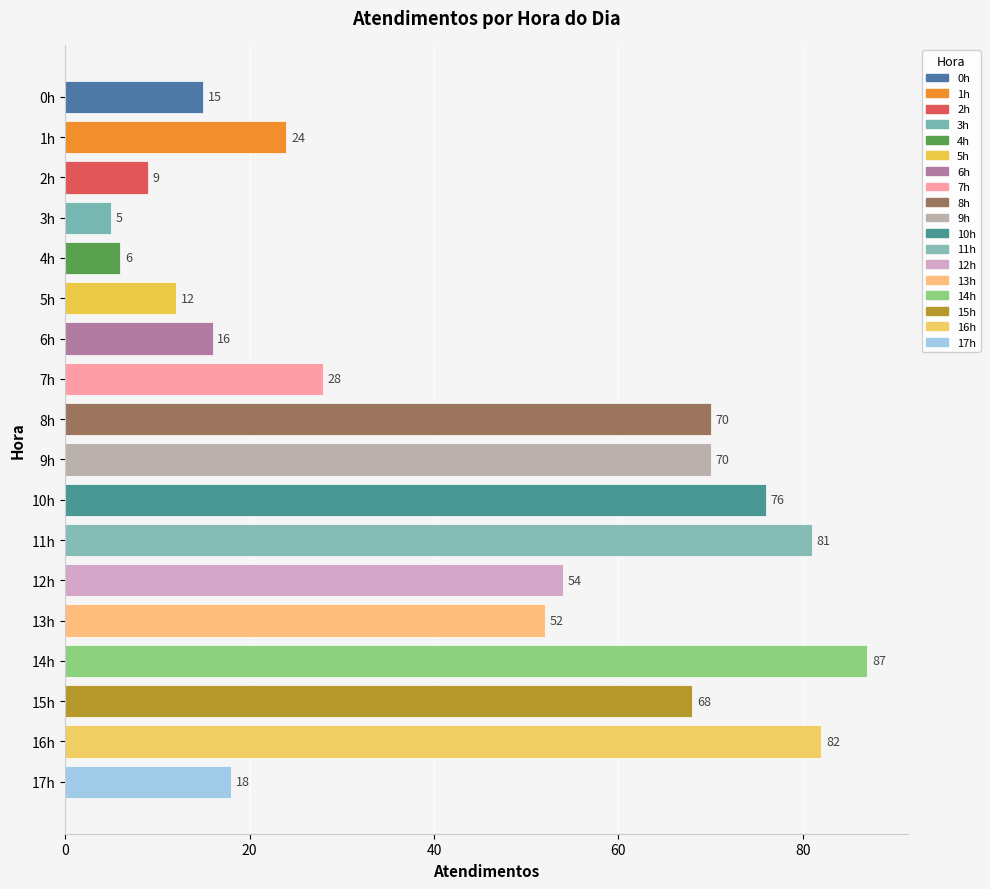

What is the greatest value displayed?

87